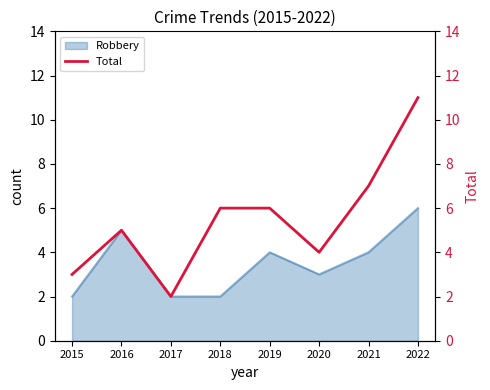

True or false: the data shows 5 at 2020.

False